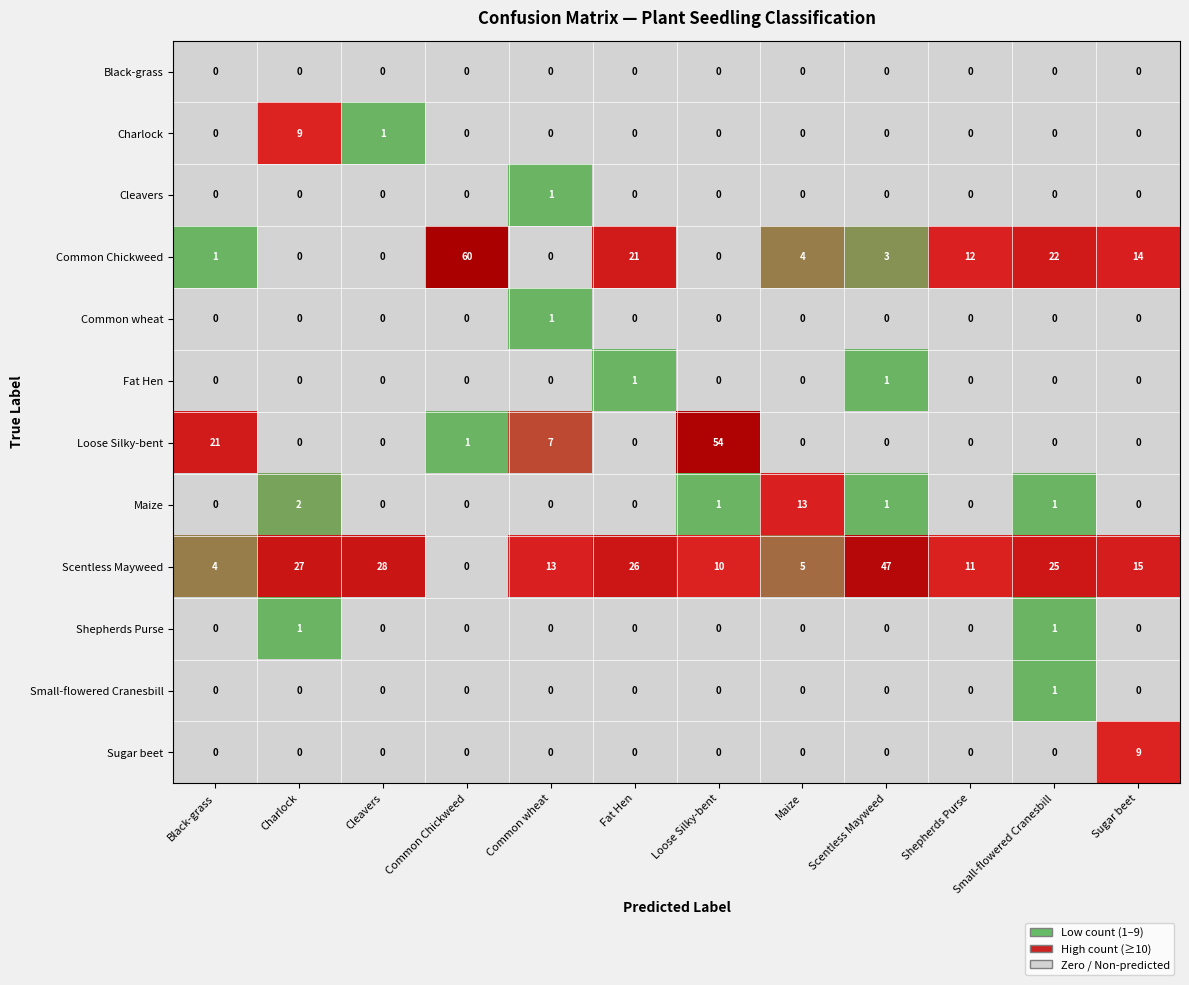

Is it true that Charlock equals 6 at Maize?

False